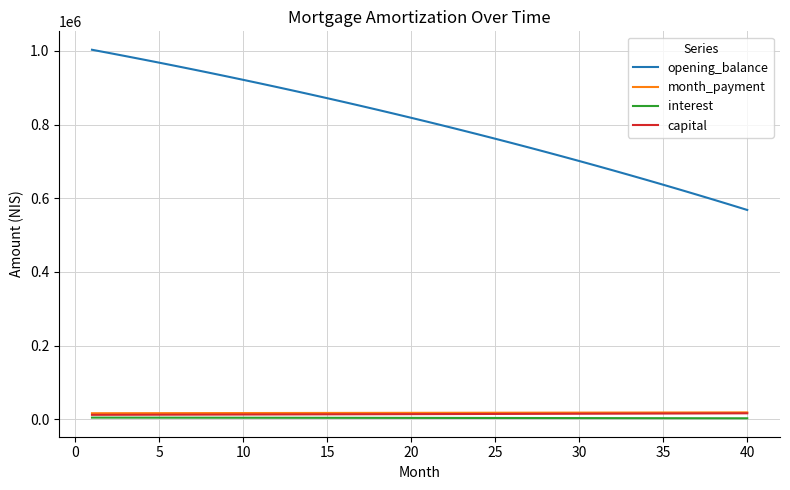

Which series has the largest total across all categories?

opening_balance